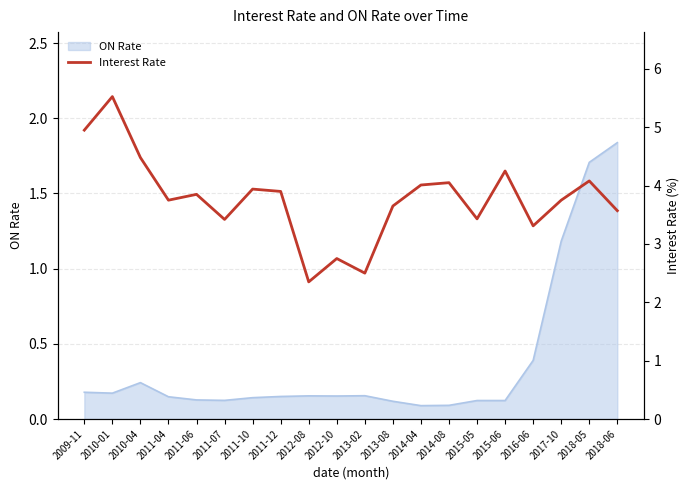

What is the sum of the values at 2018-06 and 2009-11?

8.5